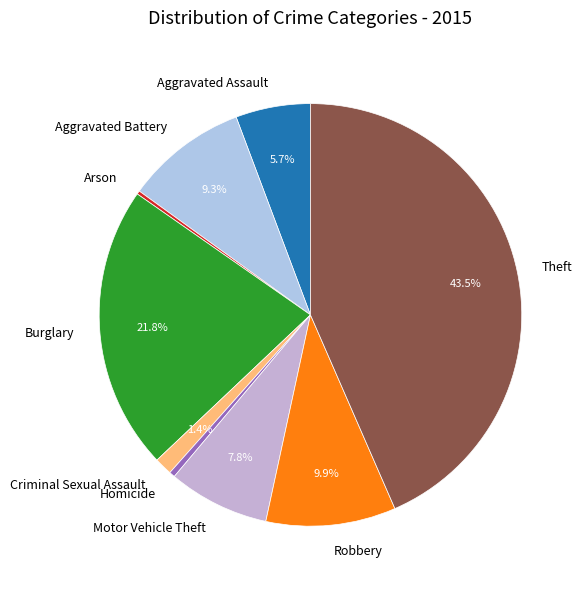

What percentage is NOT represented by Theft?

56.5%